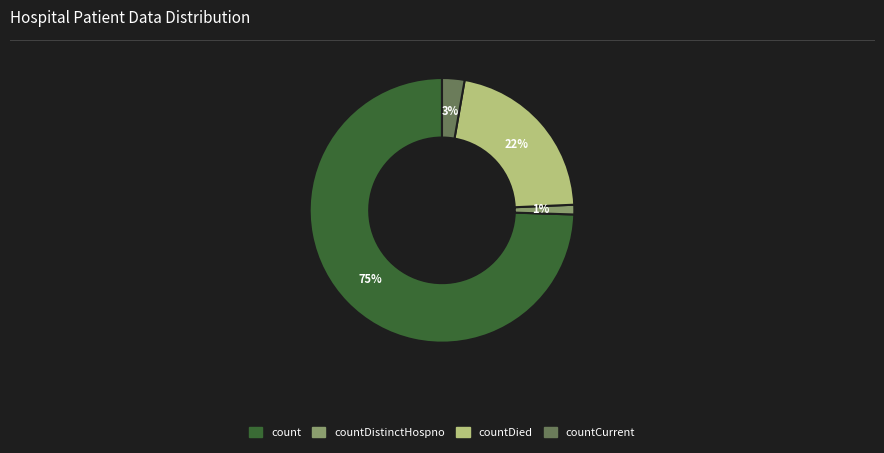

To the nearest percent, what is the average slice percentage?

25%